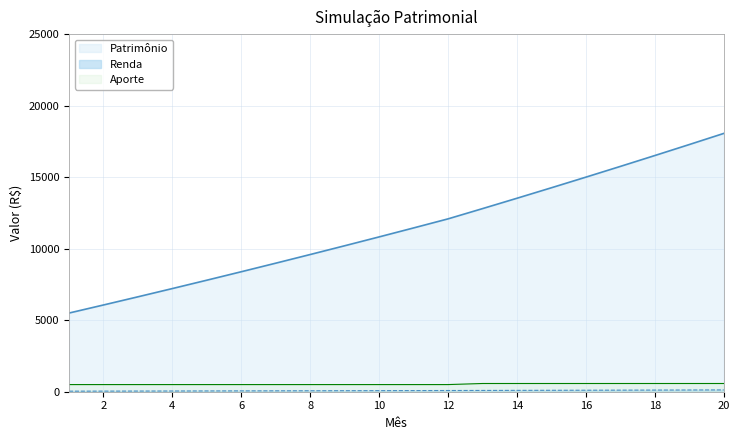

Is the value of Patrimônio at 8 greater than the value of Renda at 4?

Yes